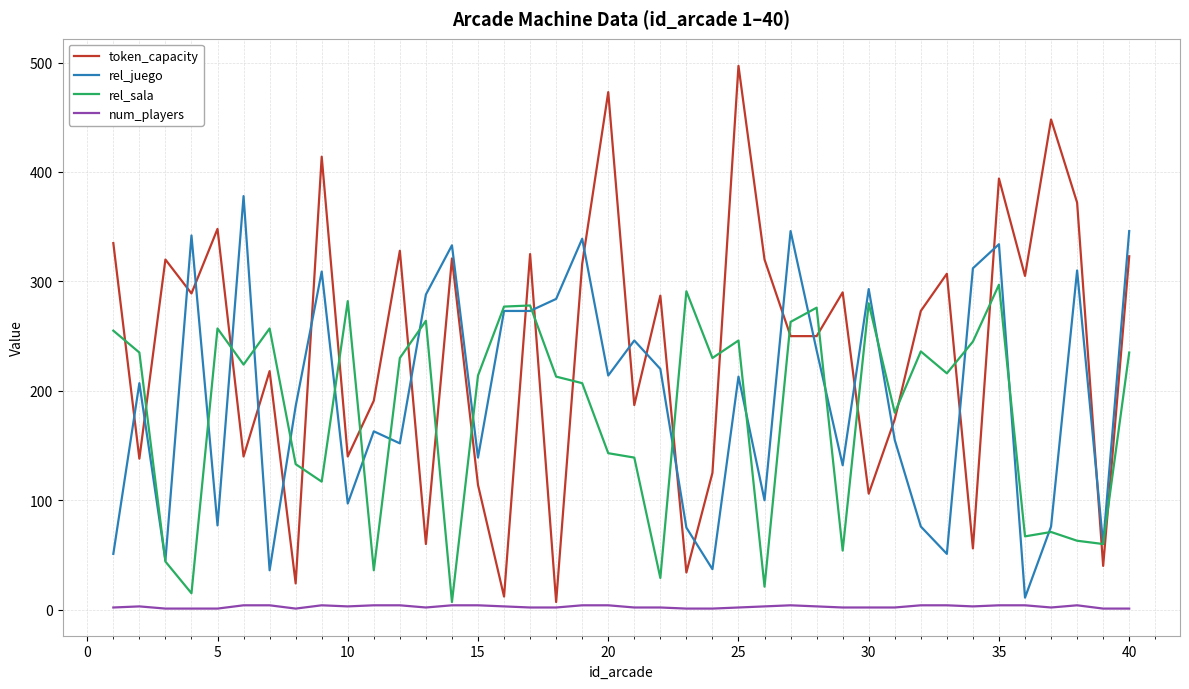

After their last crossing, which series has the higher values: token_capacity or rel_sala?

token_capacity